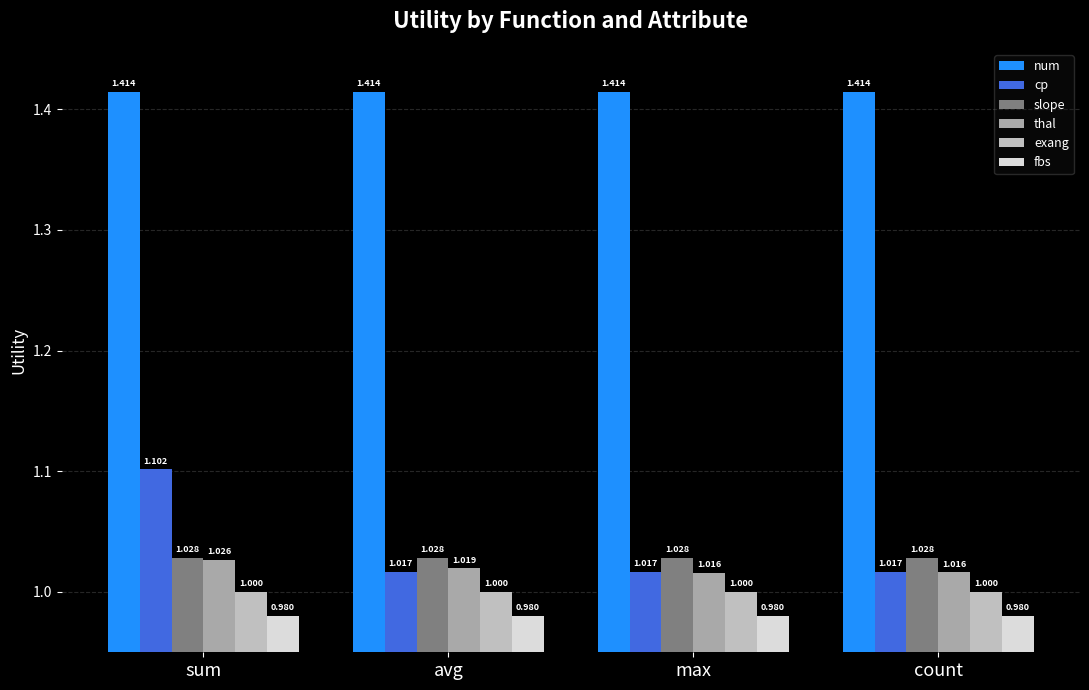

What is the label of the 2nd bar from the right?

max